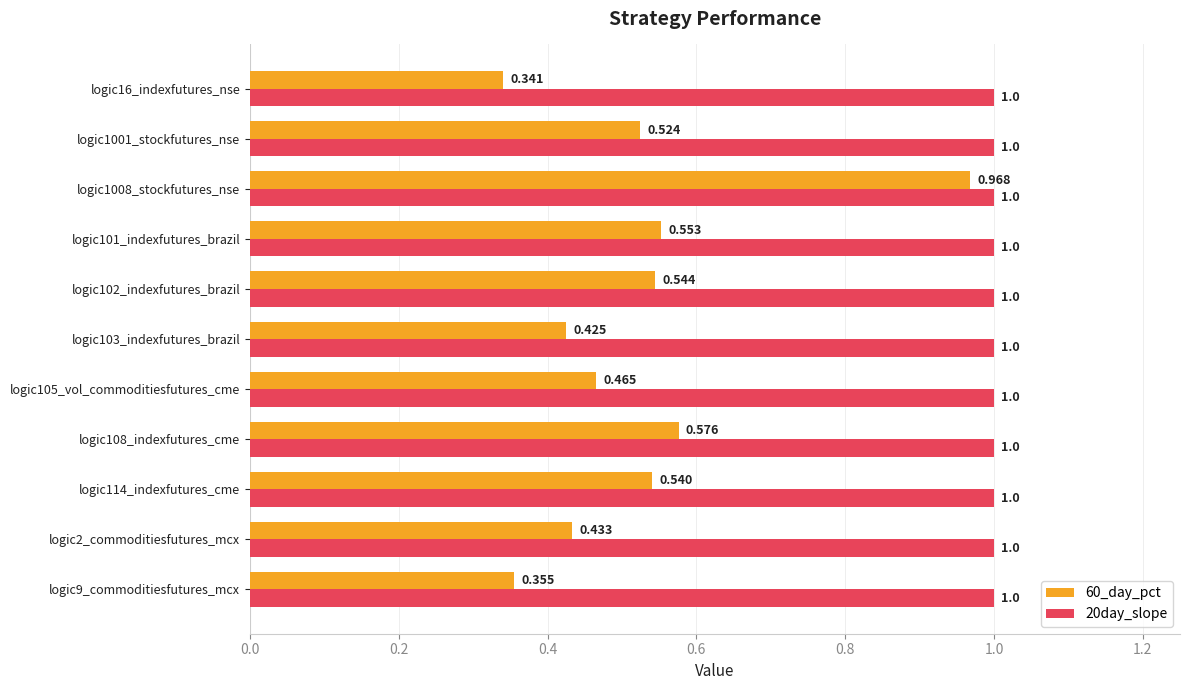

Which series has the largest total across all categories?

20day_slope